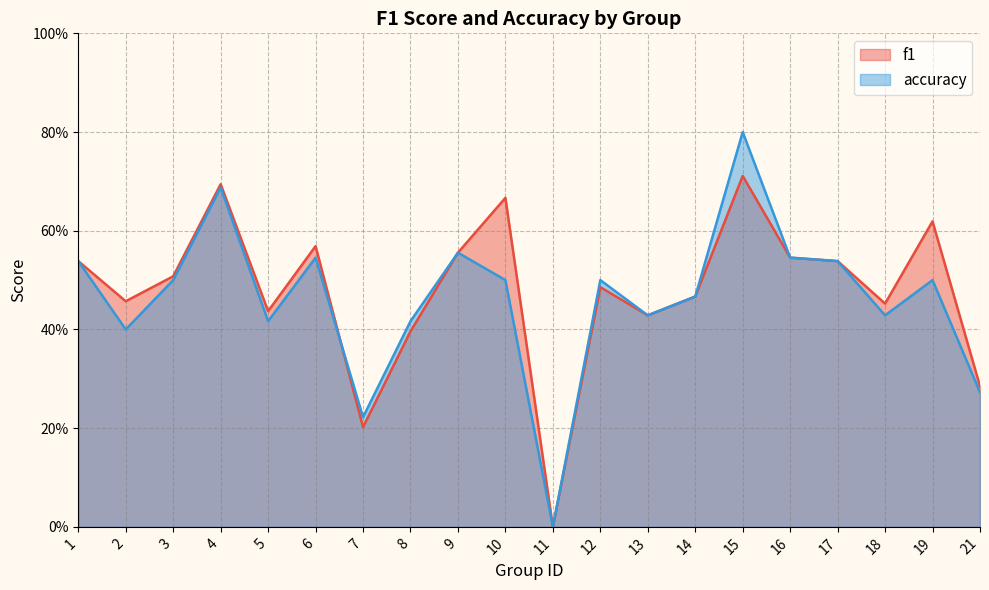

True or false: f1 has a value of 0.5 at 18.

True